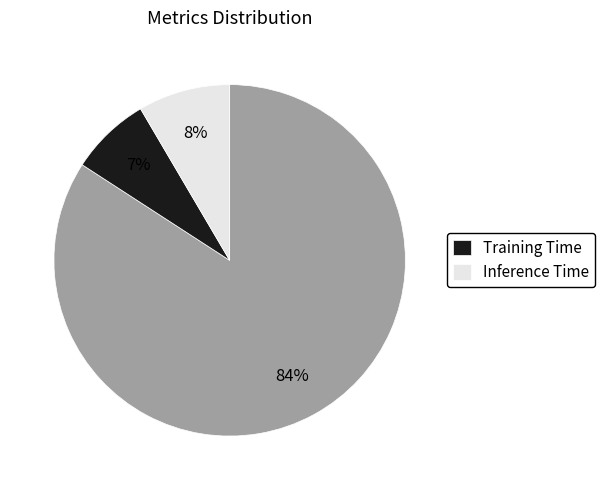

Is there any slice that represents more than half of the pie?

Yes